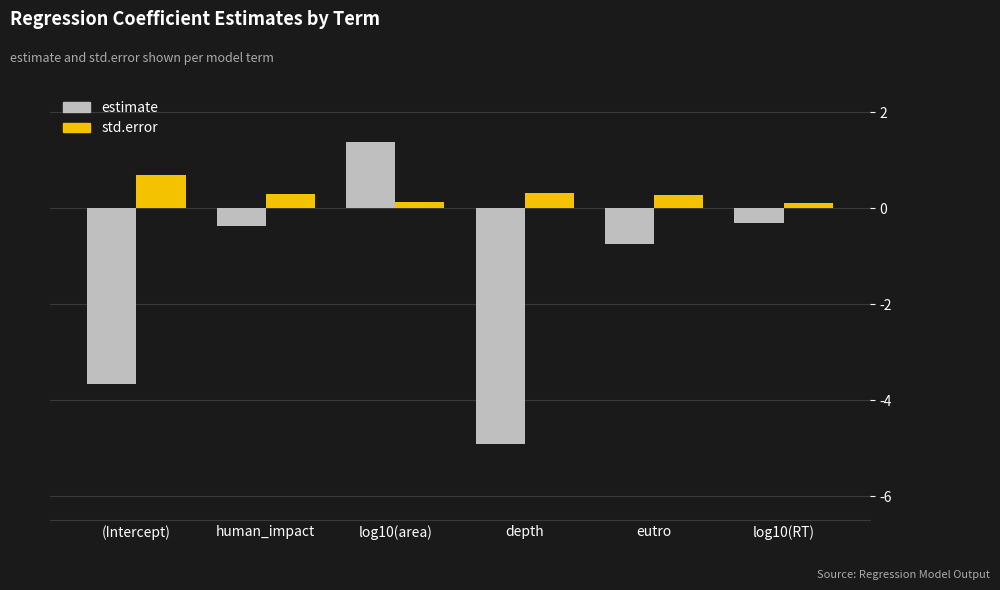

At which label is estimate closest to -1?

eutro